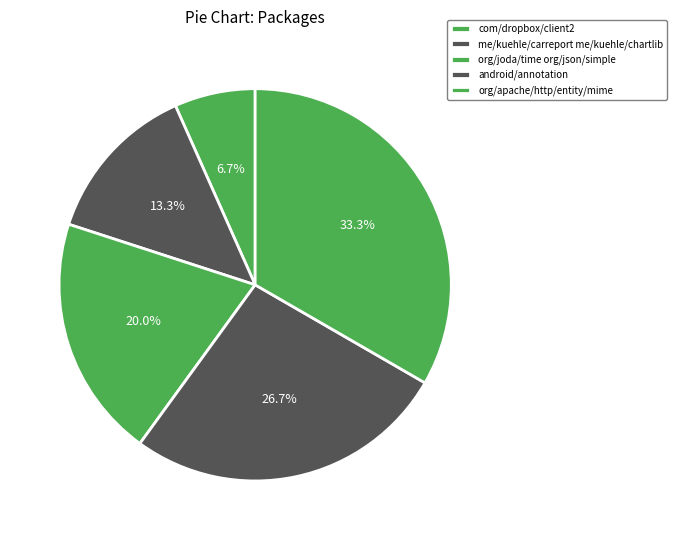

To the nearest percent, what is the difference between the me/kuehle/carreport me/kuehle/chartlib and org/apache/http/entity/mime slice percentages?

20%